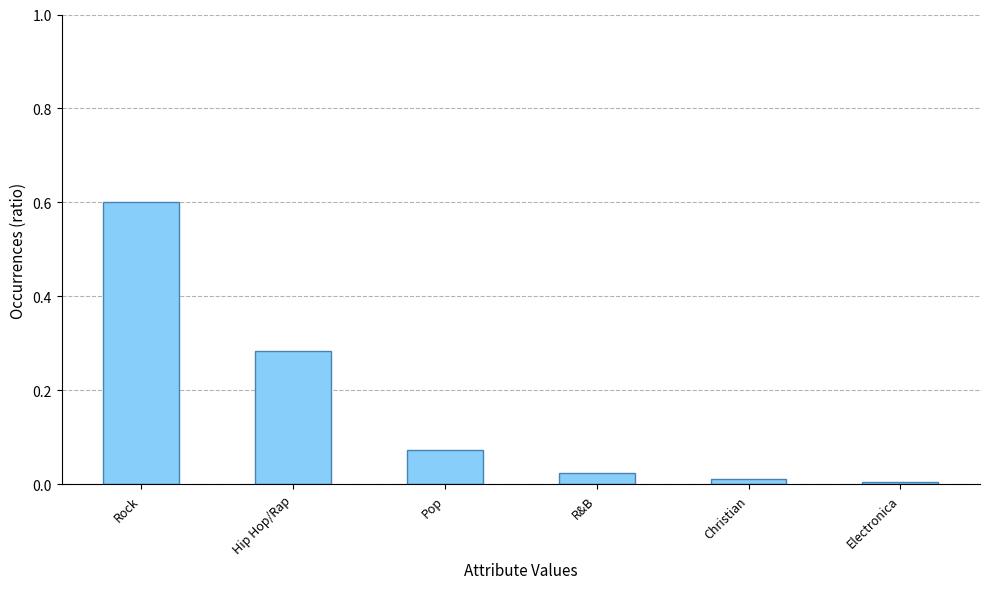

How many series are shown in this chart?

1